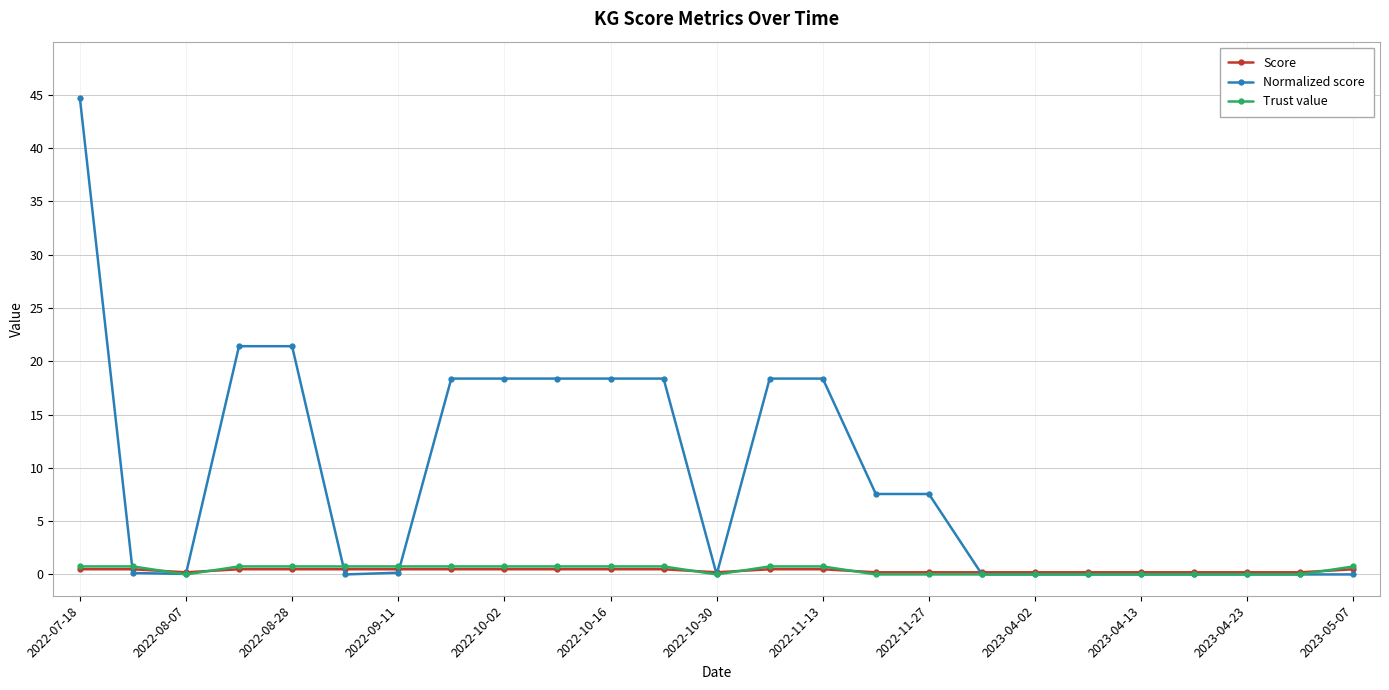

What is the maximum value shown in the chart?

44.8